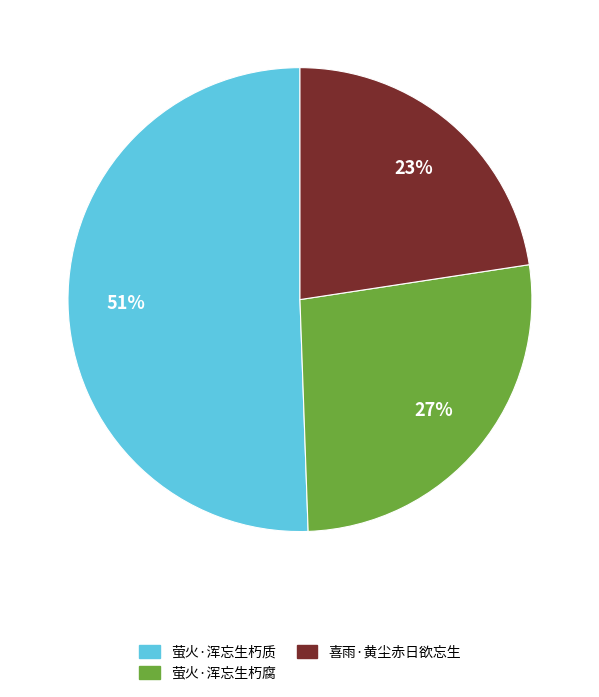

What percentage is the 喜雨·黄尘赤日欲忘生 slice, to the nearest percent?

23%